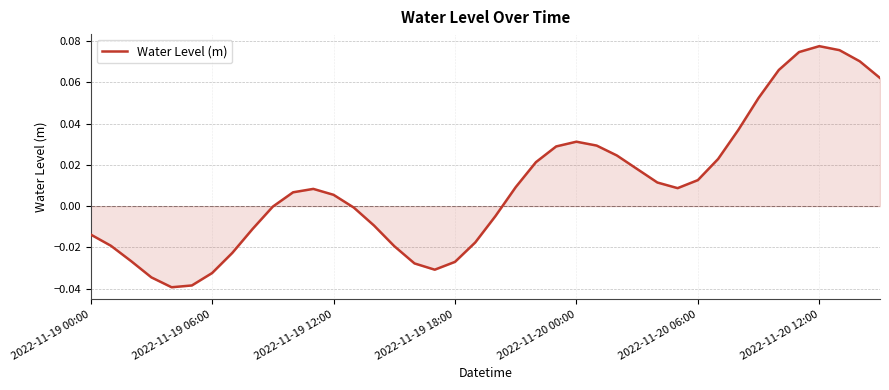

What is the difference between the maximum and minimum values?

0.1